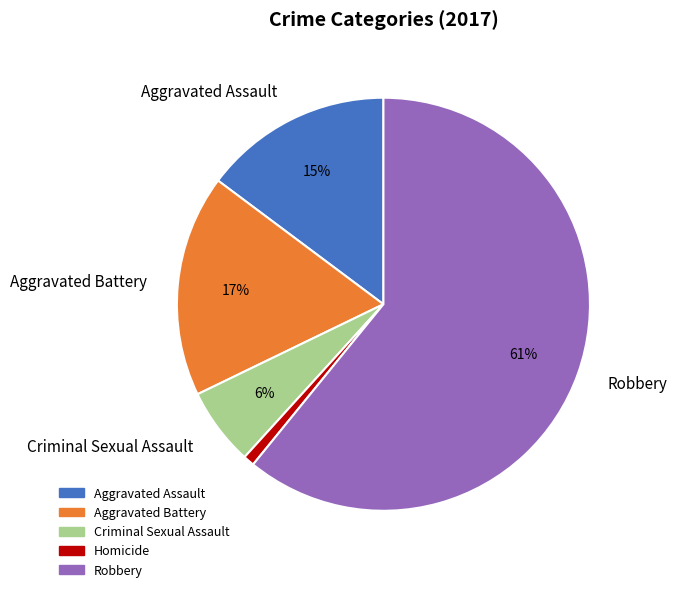

To the nearest percent, what is the average slice percentage?

20%